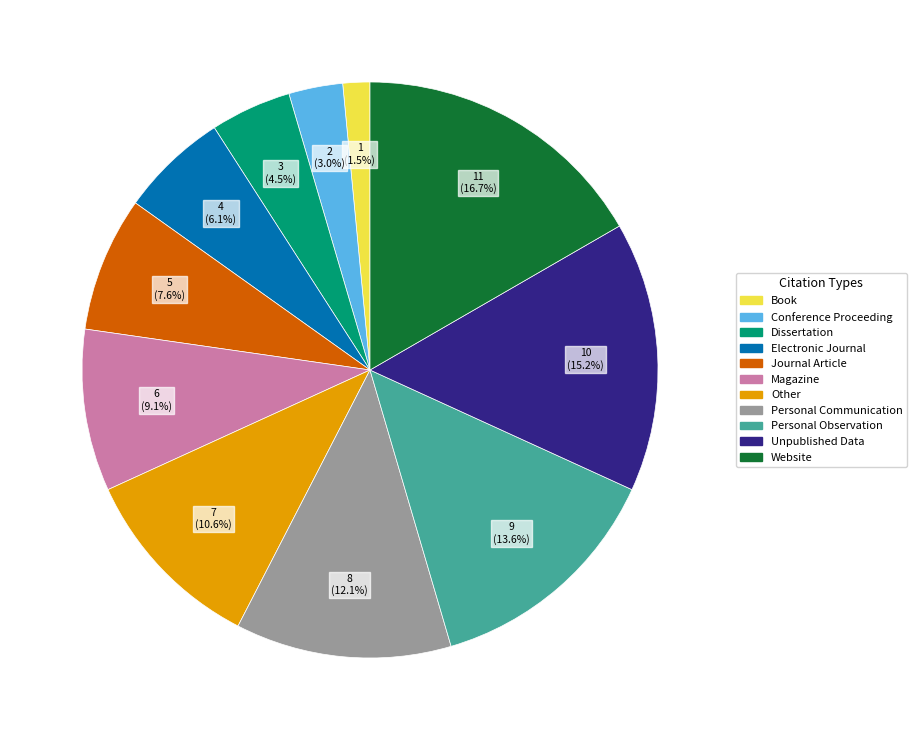

What is the smallest slice in the pie chart?

Book